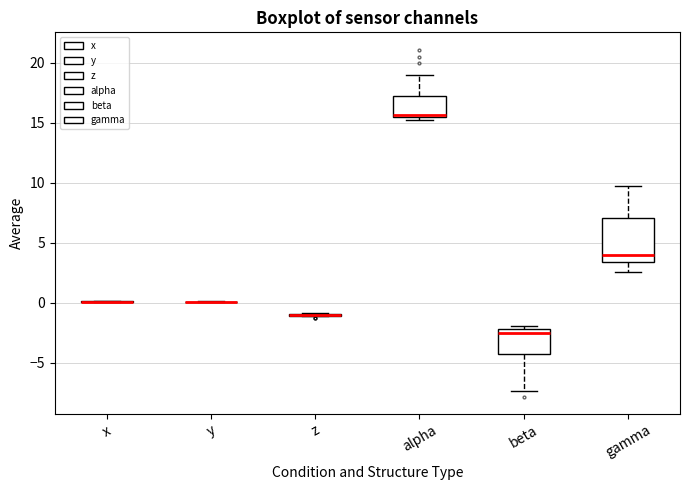

Where is the upper edge of the box for beta on the y-axis? The values are not printed on the chart, so give them approximately, as read against the axis.

-2.0